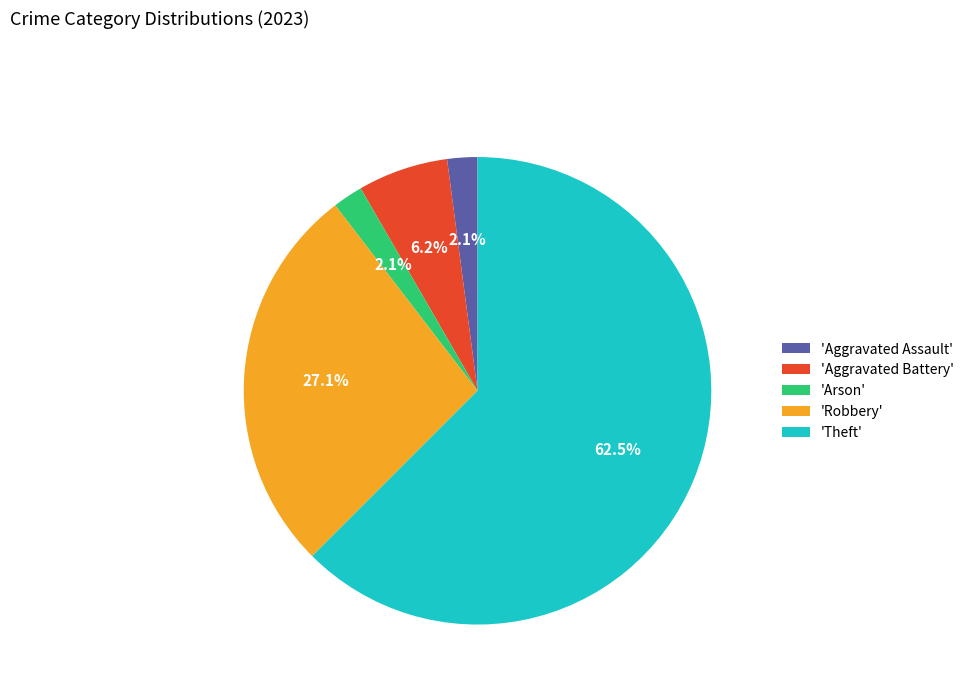

Between 'Theft' and 'Robbery', which is larger?

'Theft'